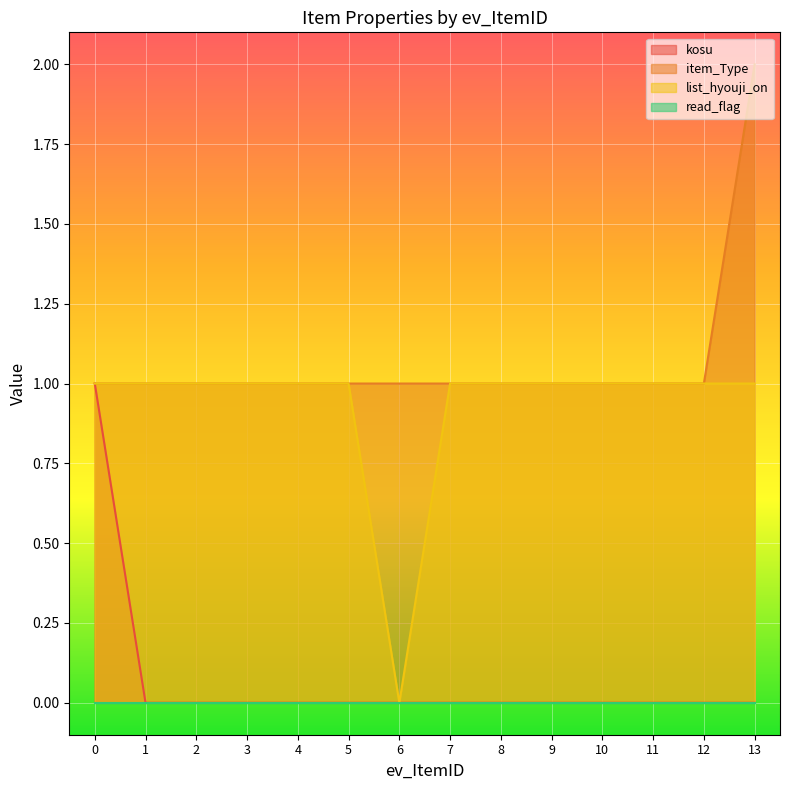

The value of list_hyouji_on at 2 is 1. True or false?

True